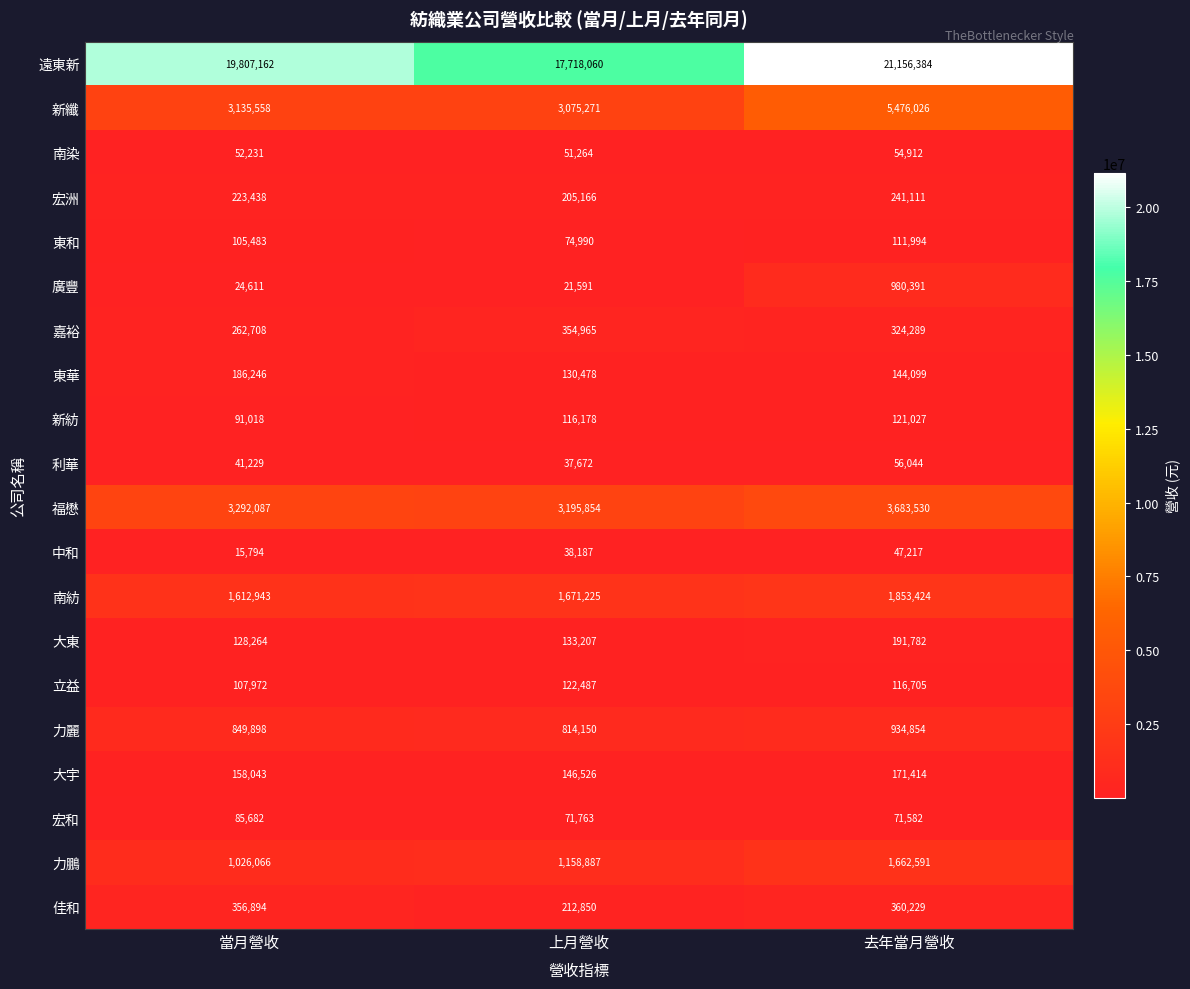

The 立益 series shows 107972 at 當月營收. True or false?

True